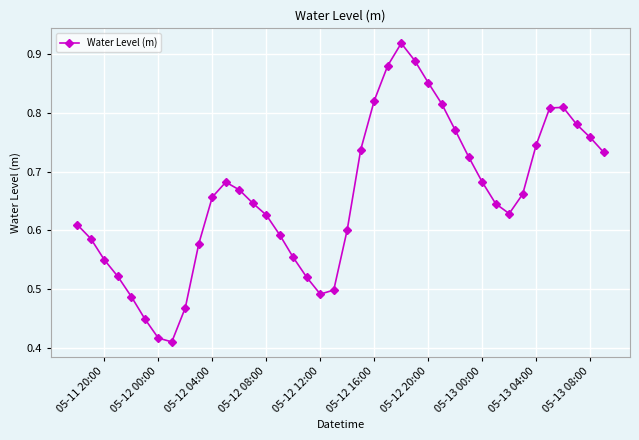

Count the number of categories in the chart.

40